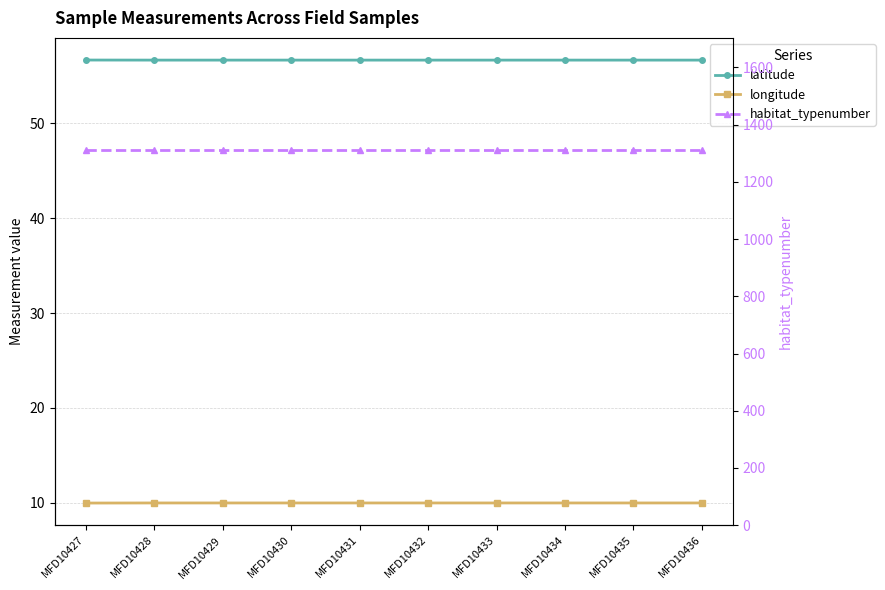

Reading left to right, what are all the values shown in this chart?

latitude: MFD10427=56.7	MFD10428=56.7	MFD10429=56.7	MFD10430=56.7	MFD10431=56.7	MFD10432=56.7	MFD10433=56.7	MFD10434=56.7	MFD10435=56.7	MFD10436=56.7
longitude: MFD10427=10.0	MFD10428=10.0	MFD10429=10.0	MFD10430=10.0	MFD10431=10.0	MFD10432=10.0	MFD10433=10.0	MFD10434=10.0	MFD10435=10.0	MFD10436=10.0
habitat_typenumber: MFD10427=1310.0	MFD10428=1310.0	MFD10429=1310.0	MFD10430=1310.0	MFD10431=1310.0	MFD10432=1310.0	MFD10433=1310.0	MFD10434=1310.0	MFD10435=1310.0	MFD10436=1310.0